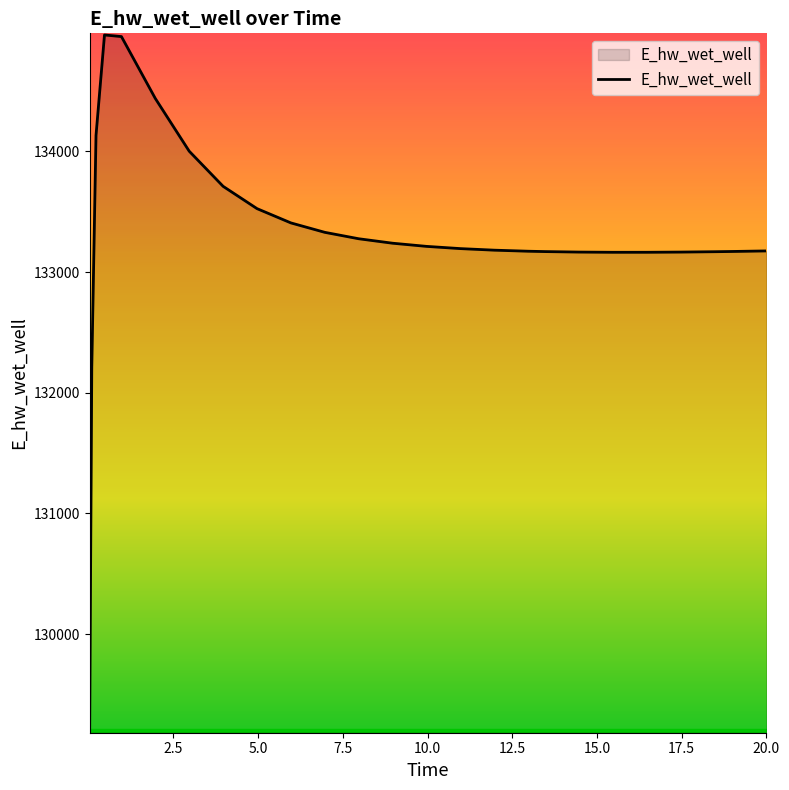

What is the smallest value displayed?

129196.0